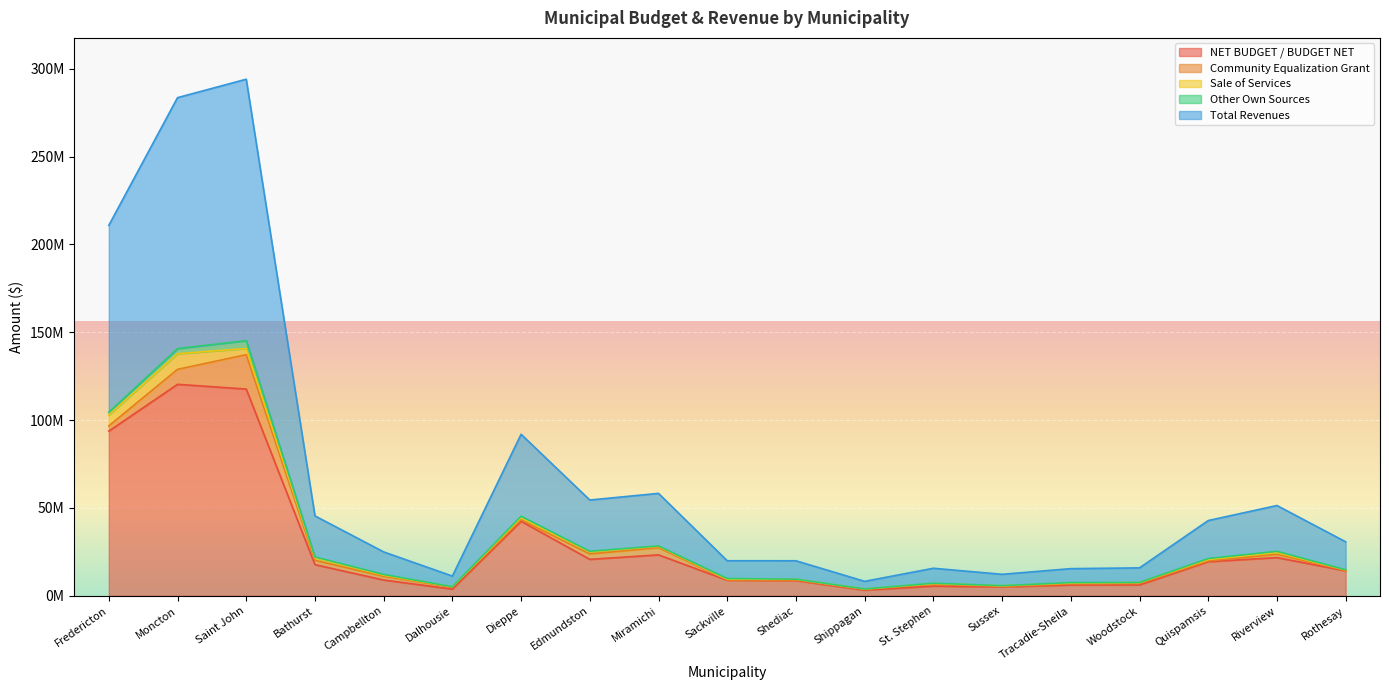

True or false: NET BUDGET / BUDGET NET and Total Revenues cross at least once.

False